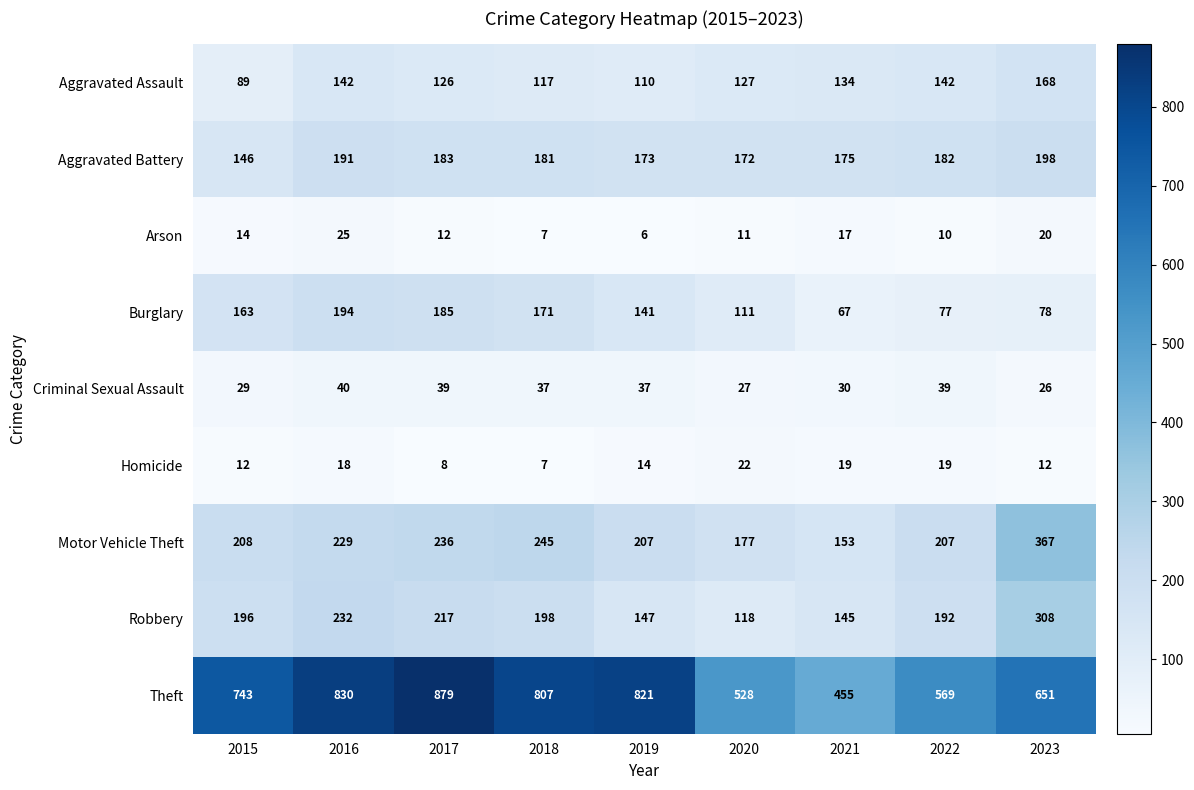

Which series changed the most between 2020 and 2021?

Theft